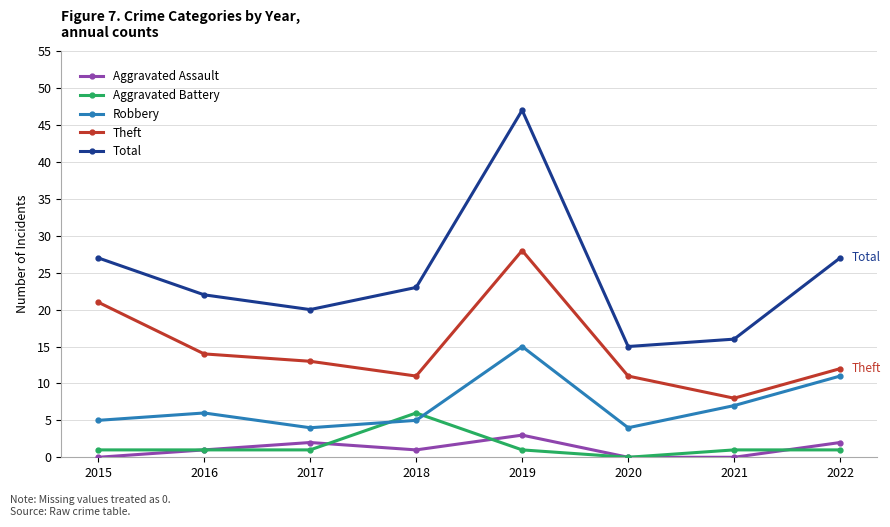

What is the greatest value displayed?

47